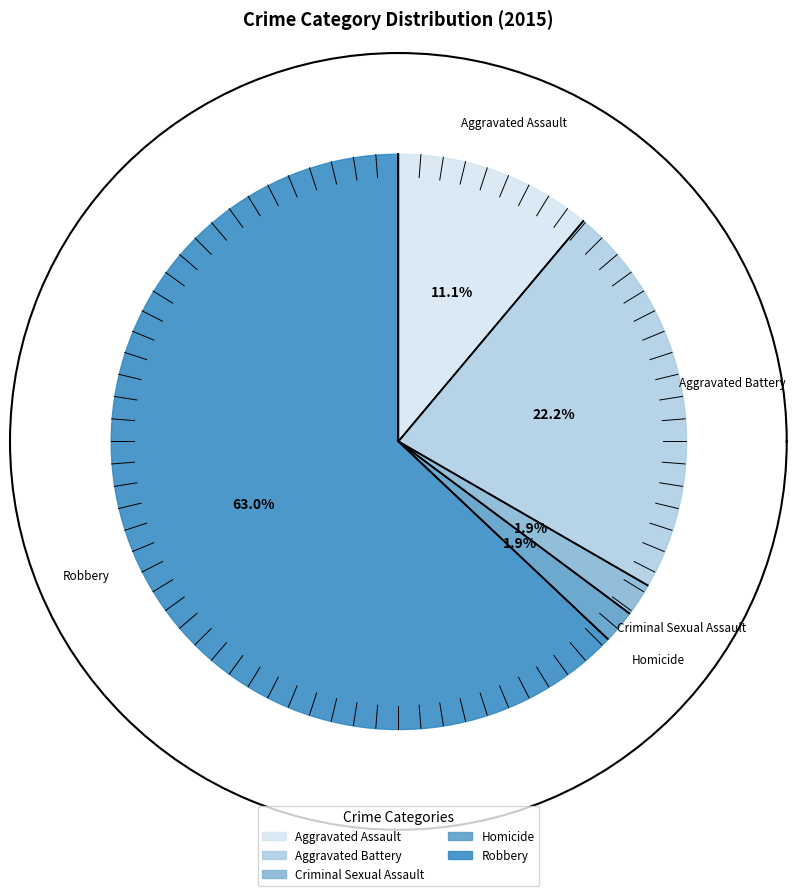

How much of the chart is everything except Aggravated Battery?

77.8%